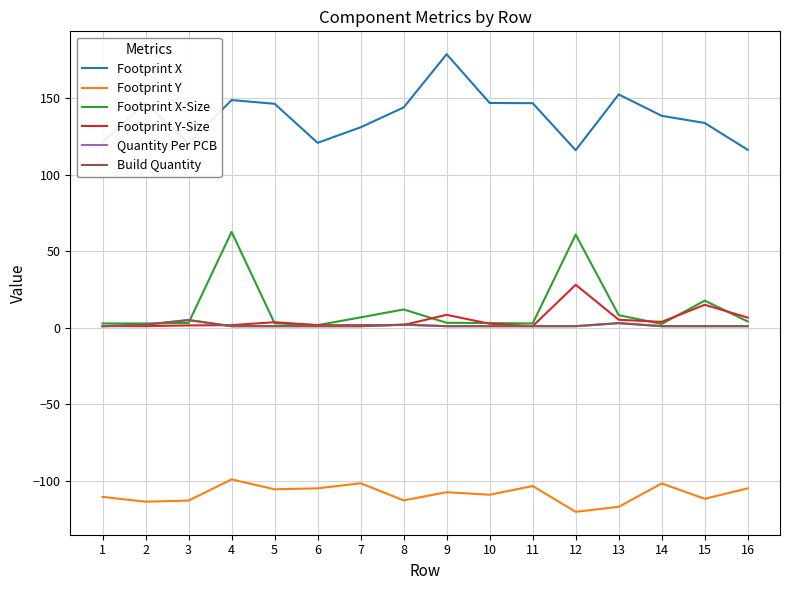

Which has a higher value, 11 or 4?

4